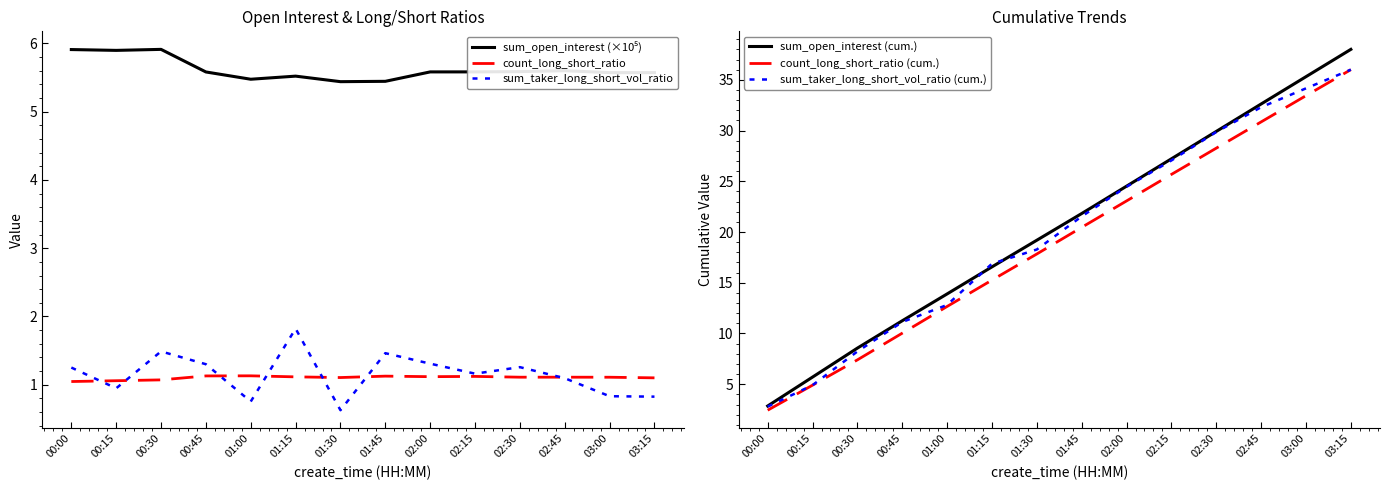

Rank the series by their maximum value, from highest to lowest.

sum_open_interest (cum.), count_long_short_ratio (cum.), sum_taker_long_short_vol_ratio (cum.), sum_open_interest (×10⁵), sum_taker_long_short_vol_ratio, count_long_short_ratio